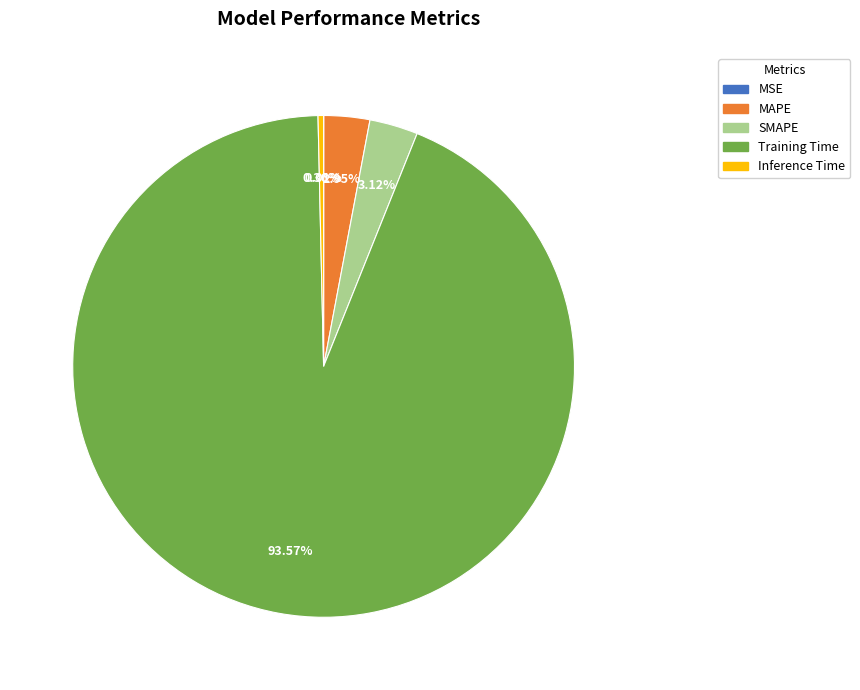

What is the largest slice in the pie chart?

Training Time